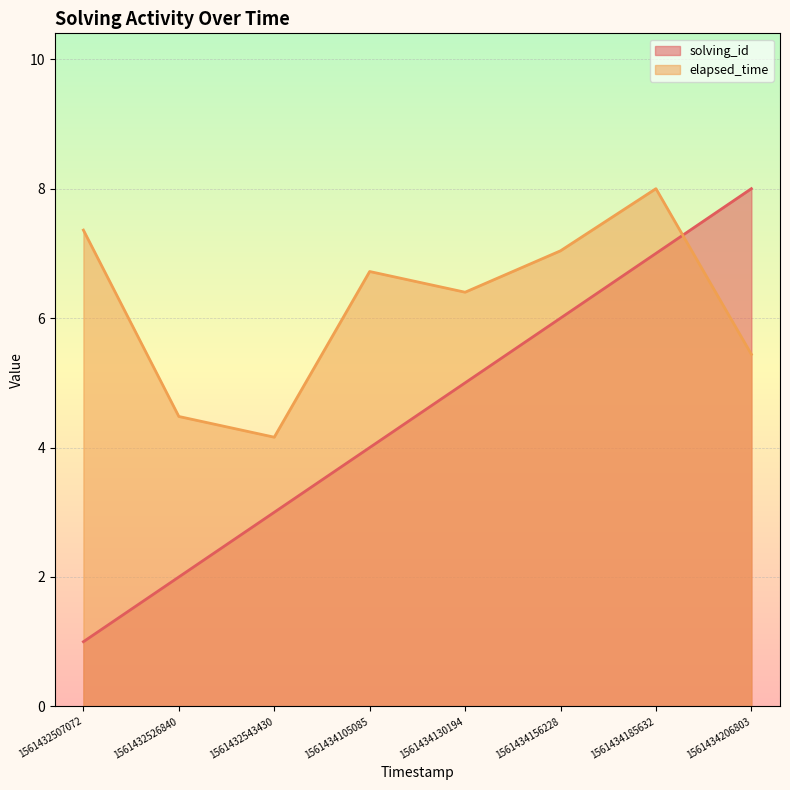

The value of solving_id at 1561434130194 is 2.8. True or false?

False